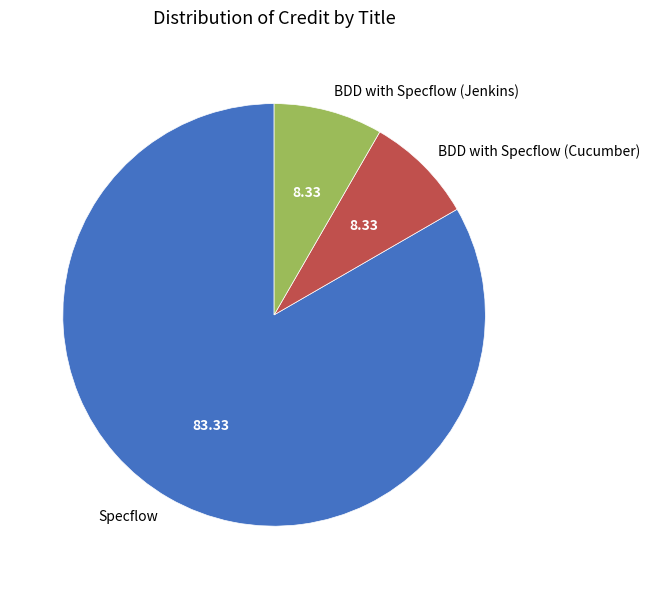

Is there any slice that represents more than half of the pie?

Yes